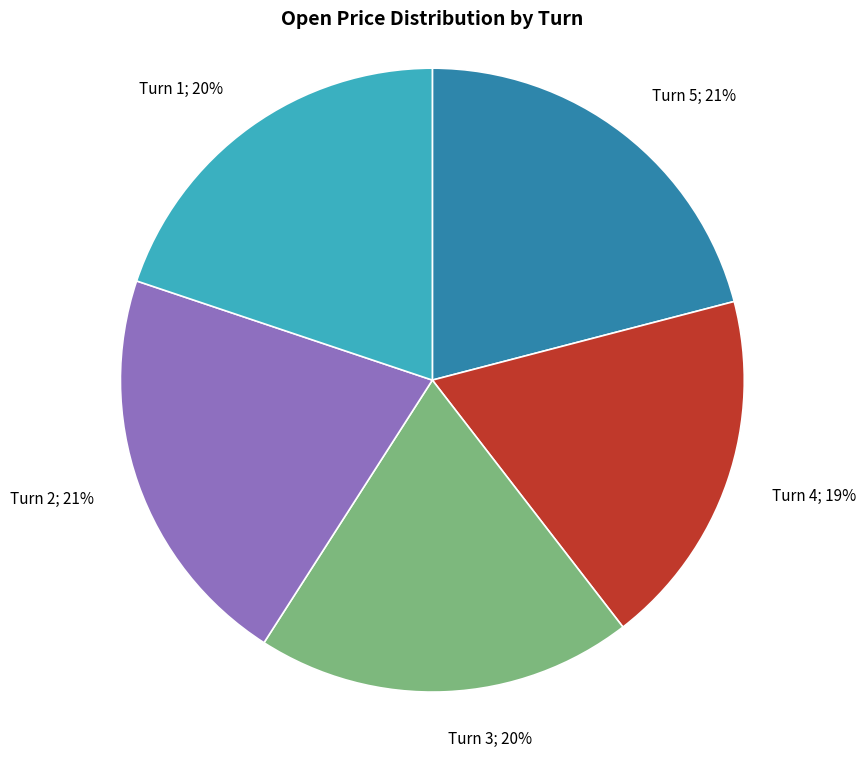

Is it true that Turn 1 is 20% of the pie?

True